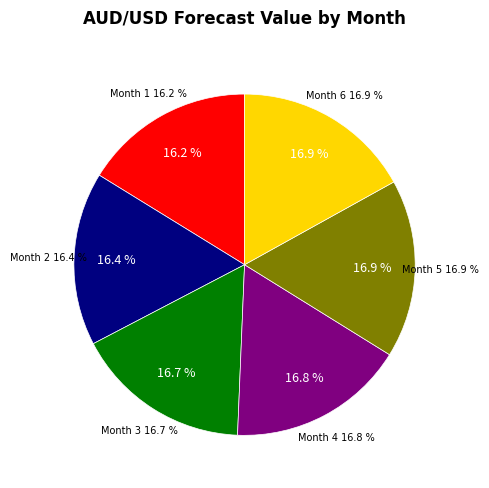

To the nearest percent, what percentage of the pie is 4?

17%